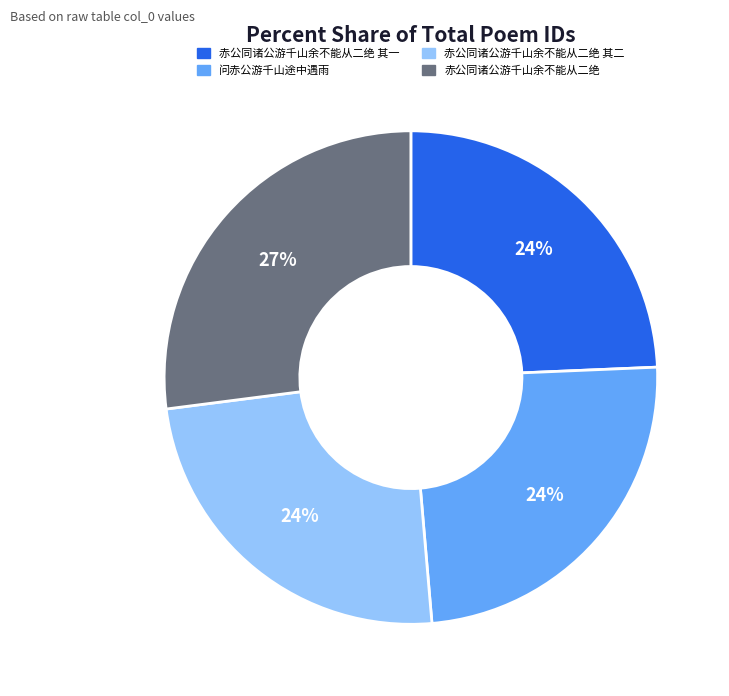

To the nearest percent, what is the average slice percentage?

25%